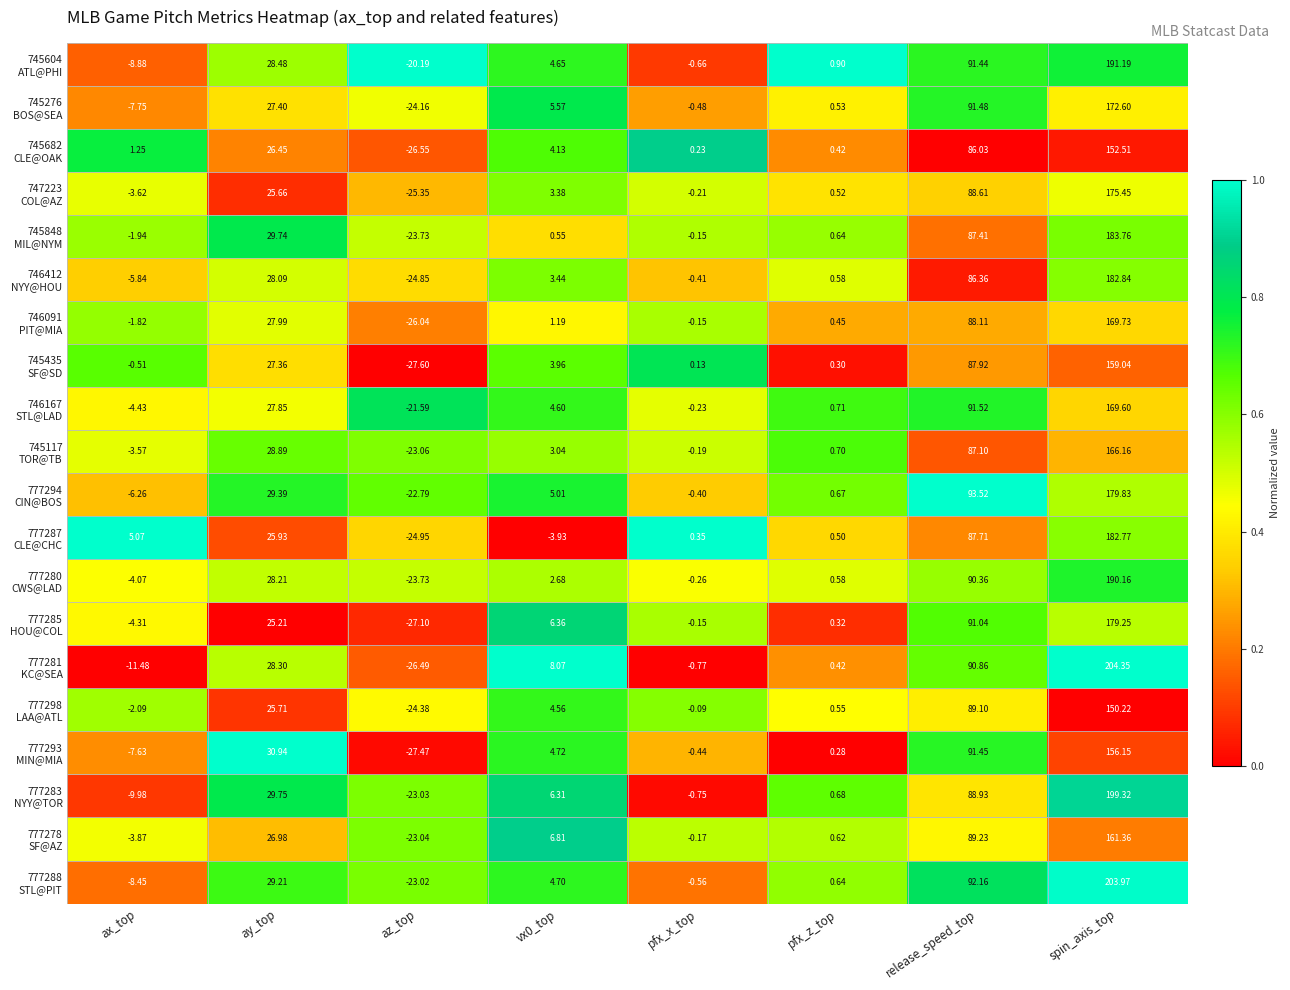

At which category is the sum across all series the highest?

spin_axis_top